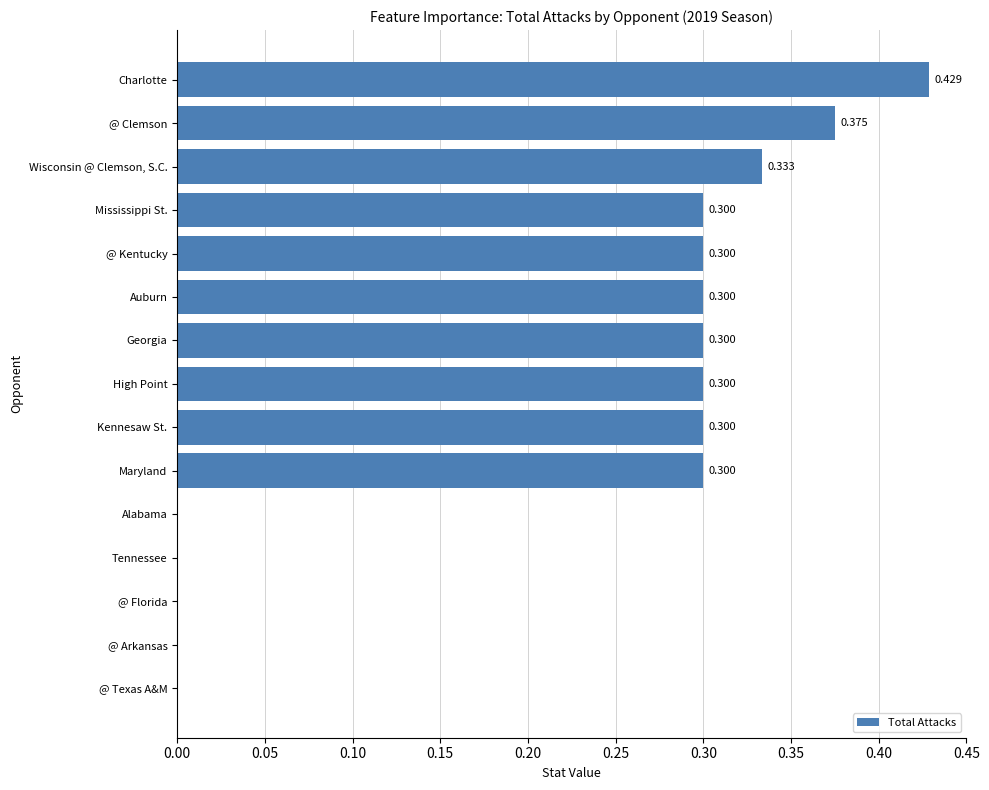

Which has a higher value, Charlotte or Auburn?

Charlotte